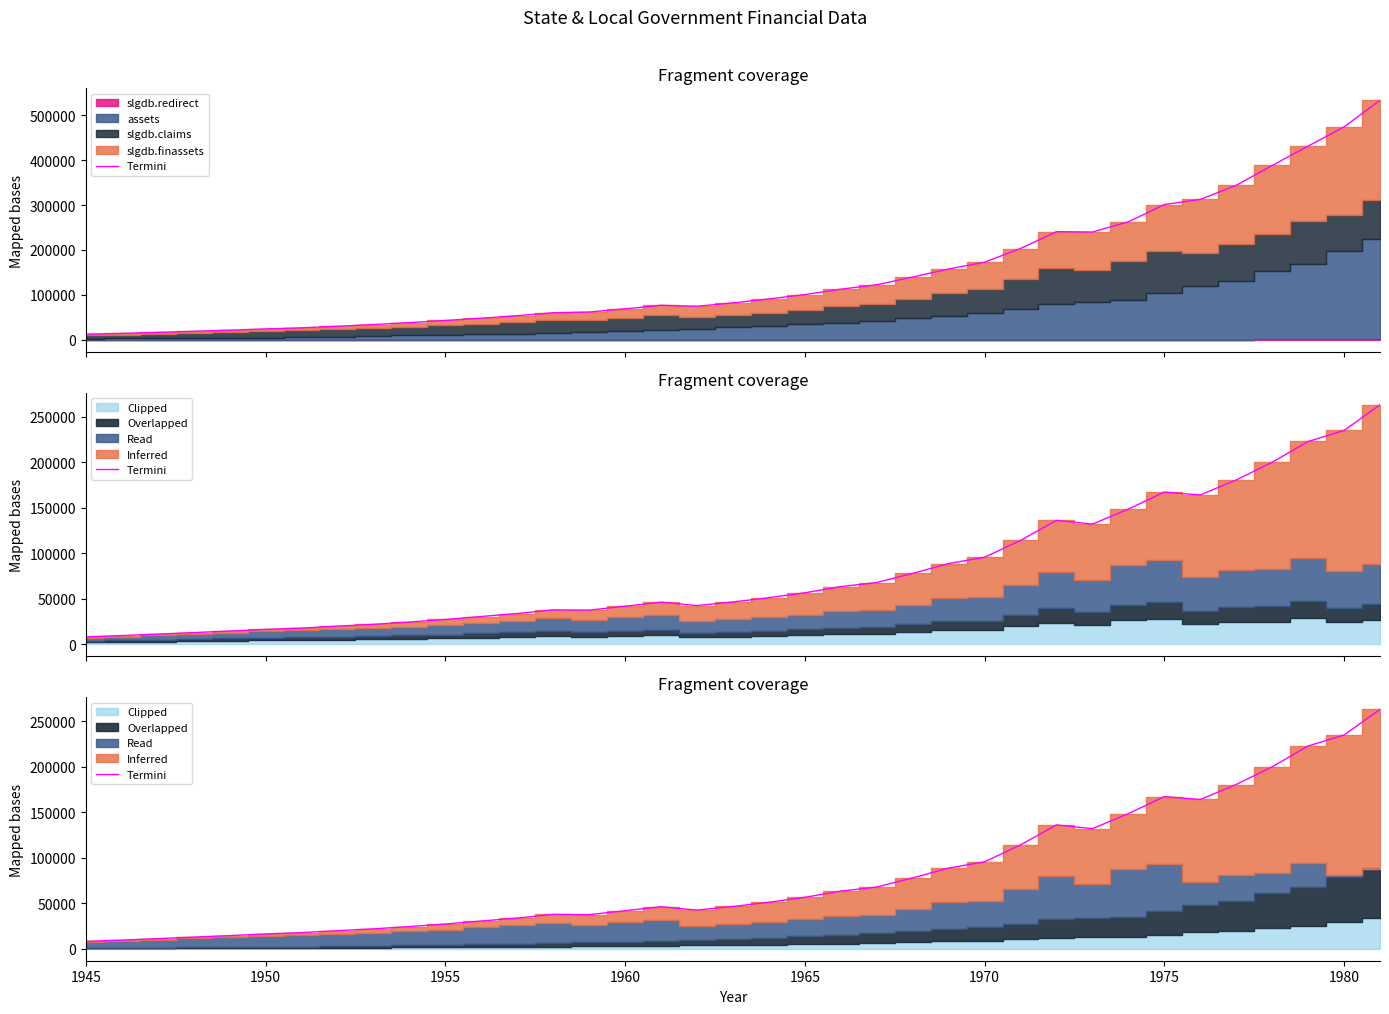

How many interior local valleys (lower than both neighbors) does the data have?

4